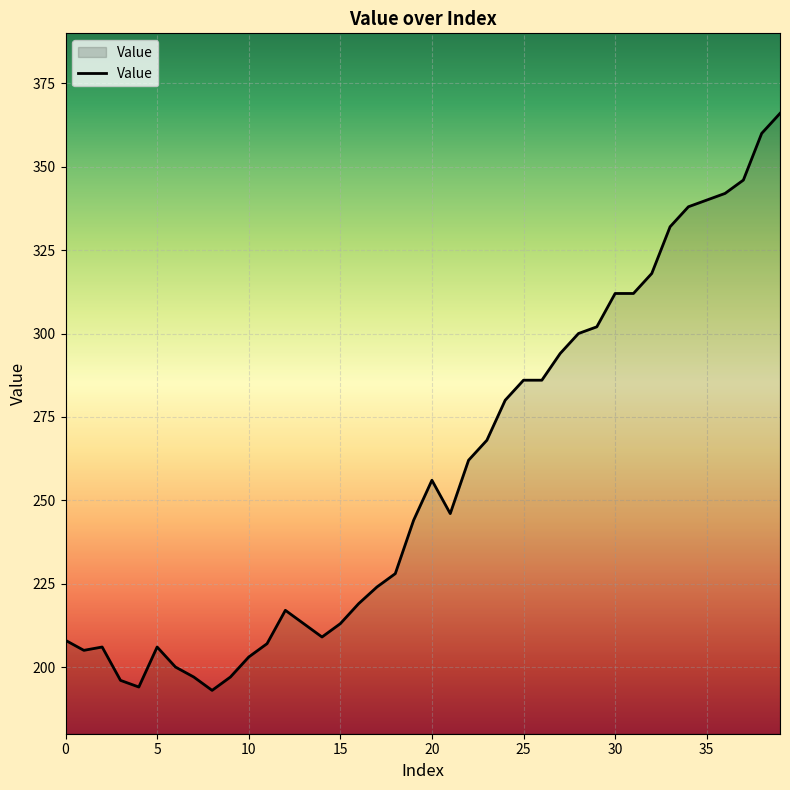

What is the smallest value displayed?

193